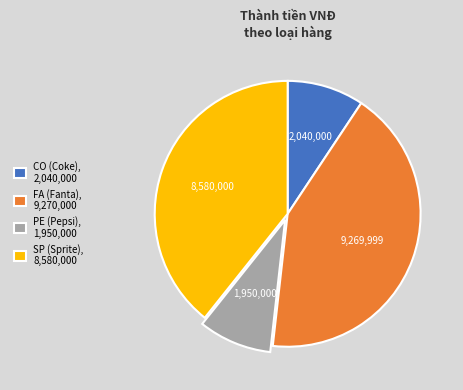

Which category has the biggest portion of the pie?

FA (Fanta), 9,270,000